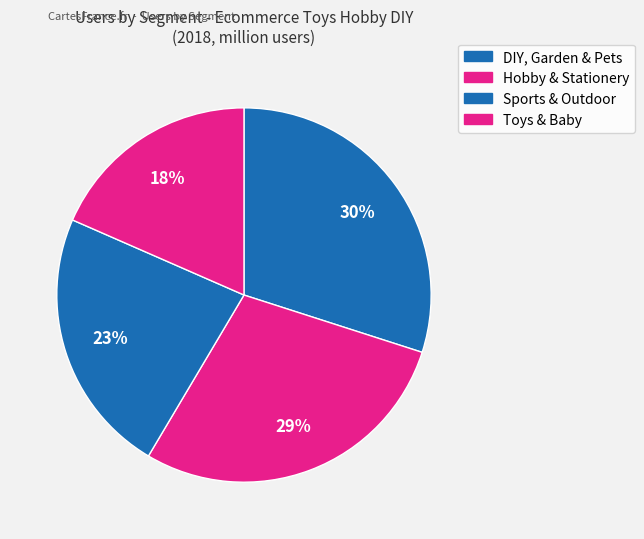

Rank the categories by value from lowest to highest.

Toys & Baby, Sports & Outdoor, Hobby & Stationery, DIY, Garden & Pets